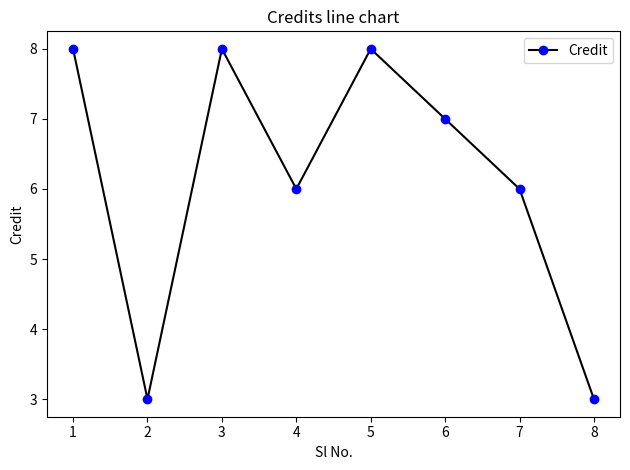

At which category does the data reach its first local valley?

2